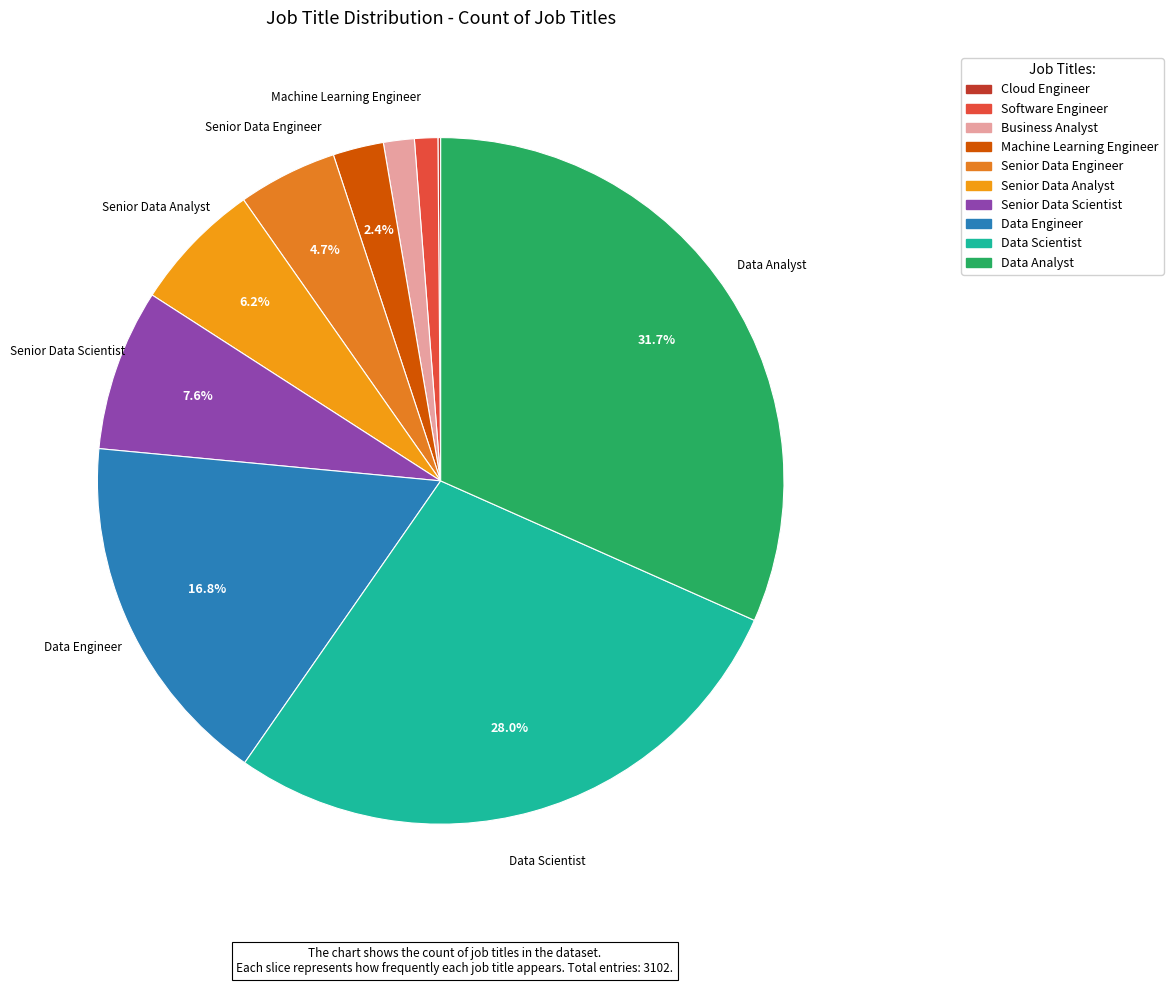

Count the number of slices in the pie.

10